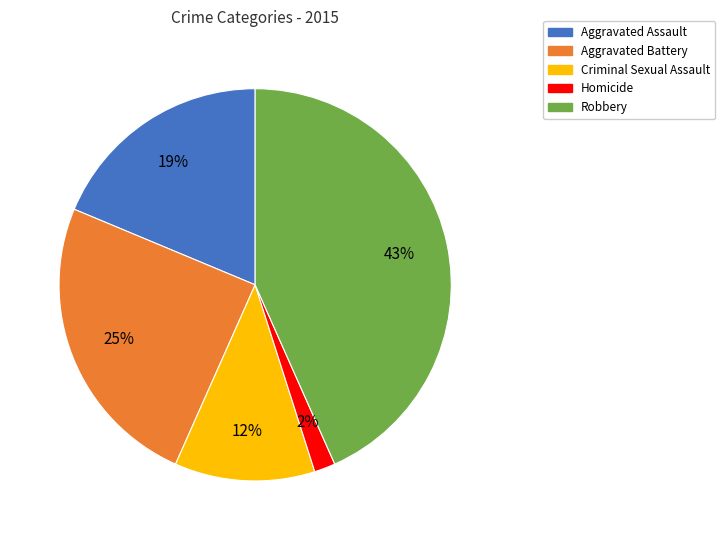

Count the number of slices in the pie.

5